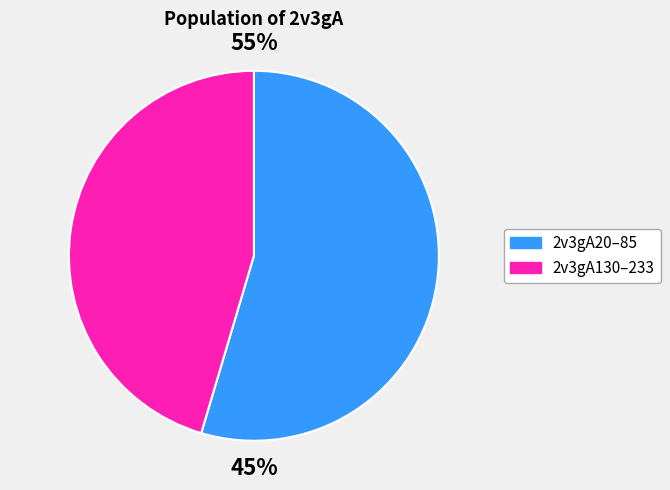

Which category has the smallest portion of the pie?

2v3gA130